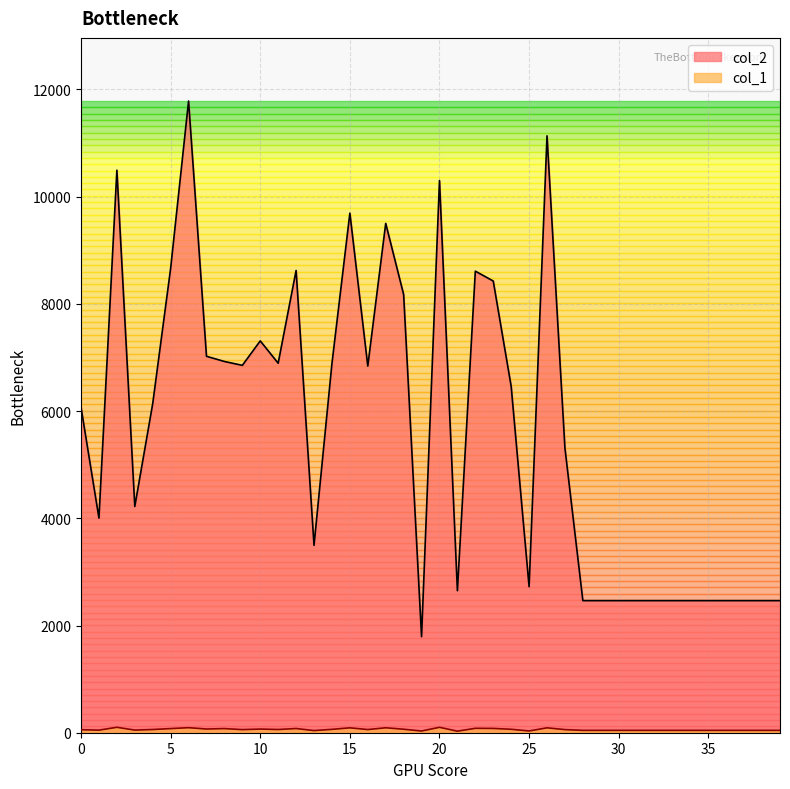

Reading left to right, list all the values displayed in this chart.

col_2: 0=6070	1=4003	2=10493	3=4220	4=6140	5=8664	6=11783	7=7022	8=6925	9=6853	10=7309	11=6893	12=8623	13=3496	14=6887	15=9692	16=6839	17=9501	18=8174	19=1792	20=10300	21=2649	22=8610	23=8426	24=6461	25=2724	26=11134	27=5309	28=2464	29=2464	30=2464	31=2464	32=2464	33=2464	34=2464	35=2464	36=2464	37=2464	38=2464	39=2464
col_1: 0=56	1=48	2=101	3=49	4=60	5=77	6=94	7=69	8=77	9=58	10=68	11=60	12=78	13=40	14=63	15=91	16=59	17=92	18=65	19=32	20=101	21=29	22=82	23=80	24=64	25=33	26=91	27=58	28=44	29=44	30=44	31=44	32=44	33=44	34=44	35=44	36=44	37=44	38=44	39=44